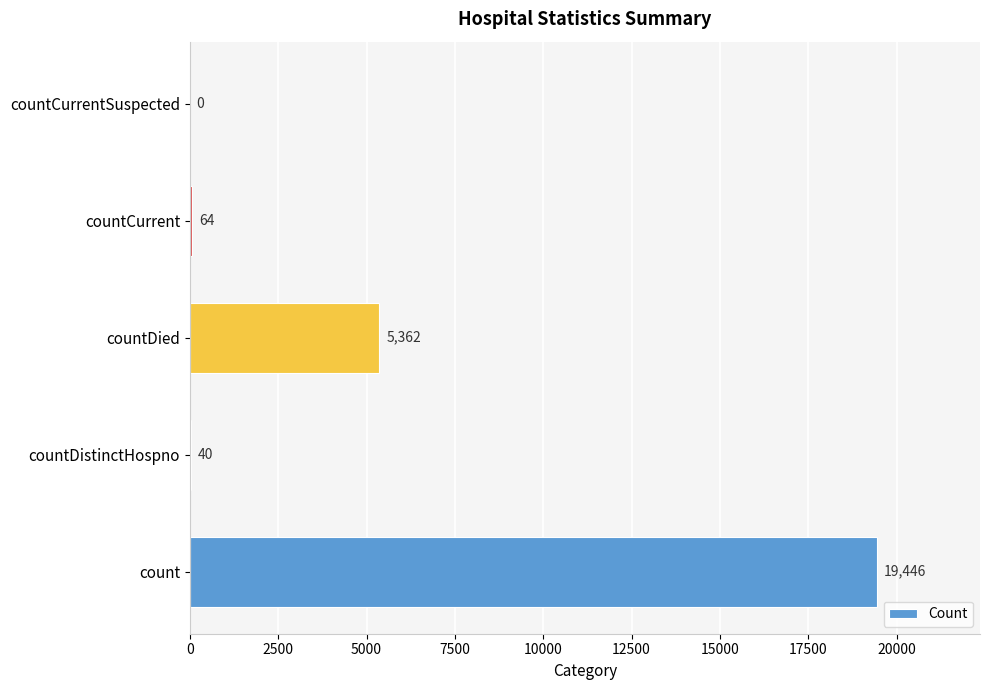

Reading bottom to top, what are all the values shown in this chart?

count=19446	countDistinctHospno=40	countDied=5362	countCurrent=64	countCurrentSuspected=0